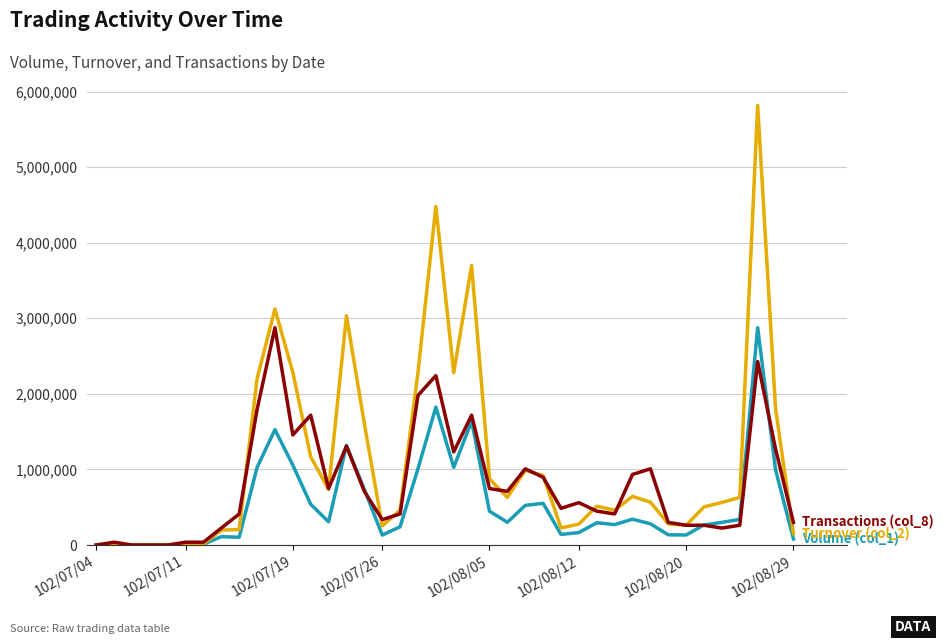

What is the maximum value shown in the chart?

5815180.0